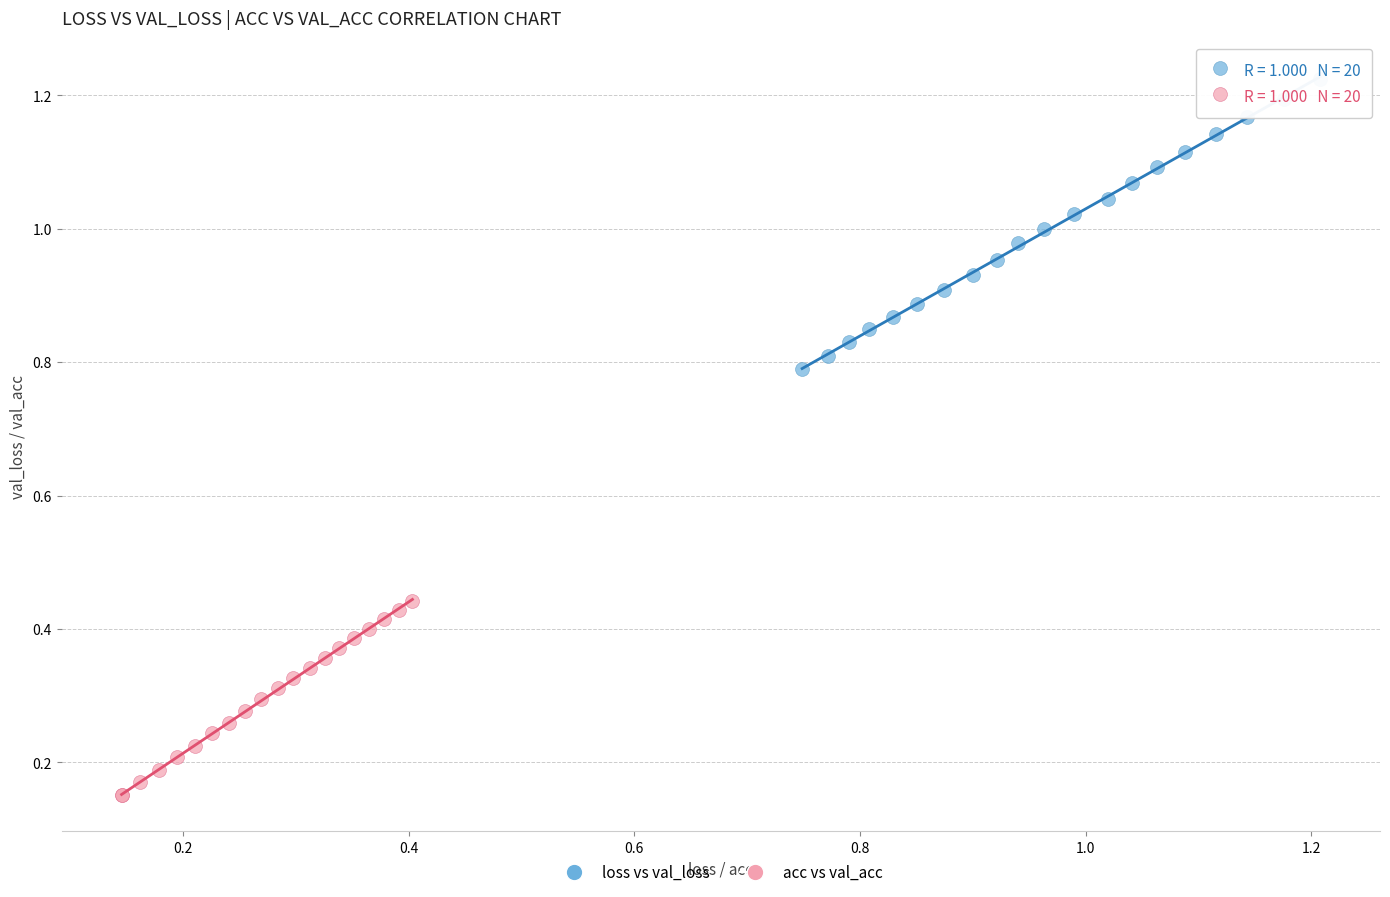

Which series contains the lowest Y value?

acc vs val_acc